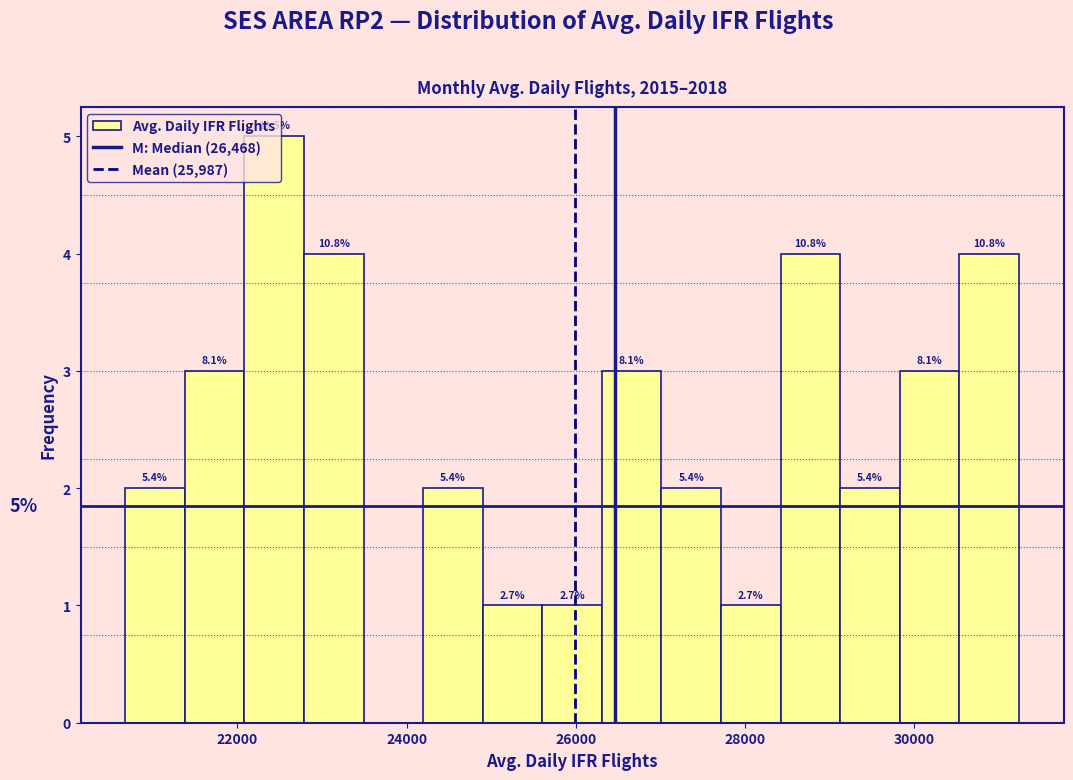

Around what value on the x-axis is the tallest bar? Give the approximate position of its centre, as read against the axis.

22400